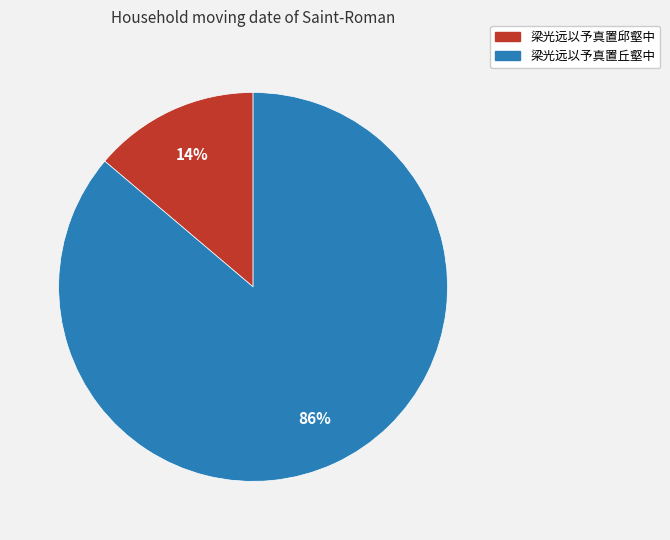

How many segments does this pie chart have?

2